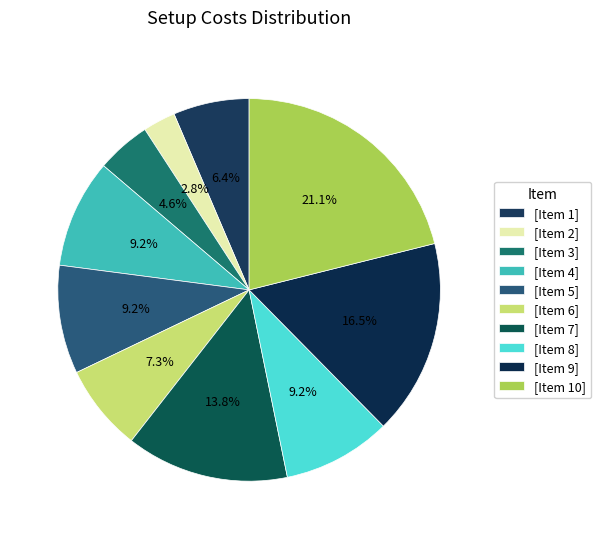

How many segments does this pie chart have?

10